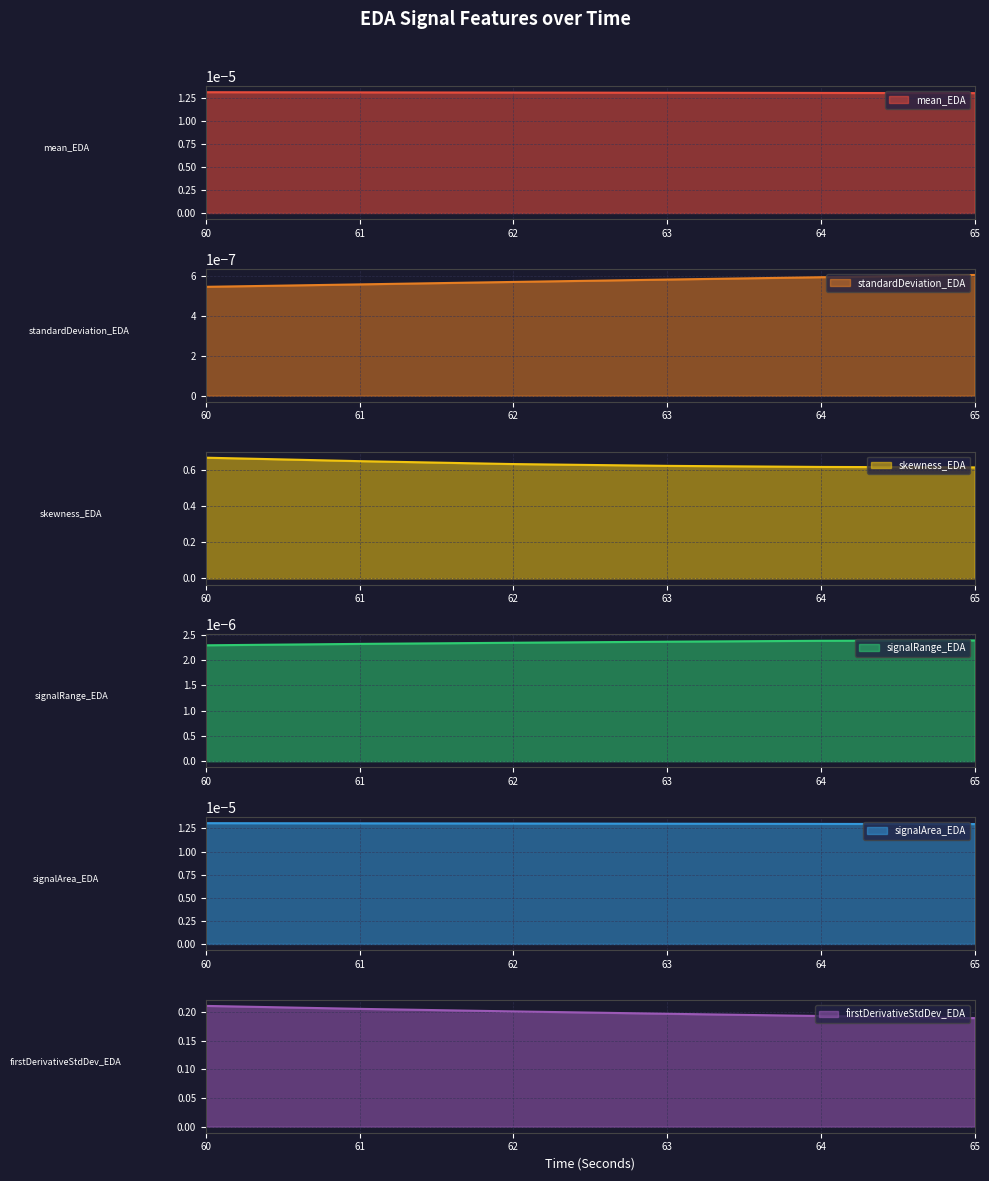

Which category has the highest value in the skewness_EDA series?

60